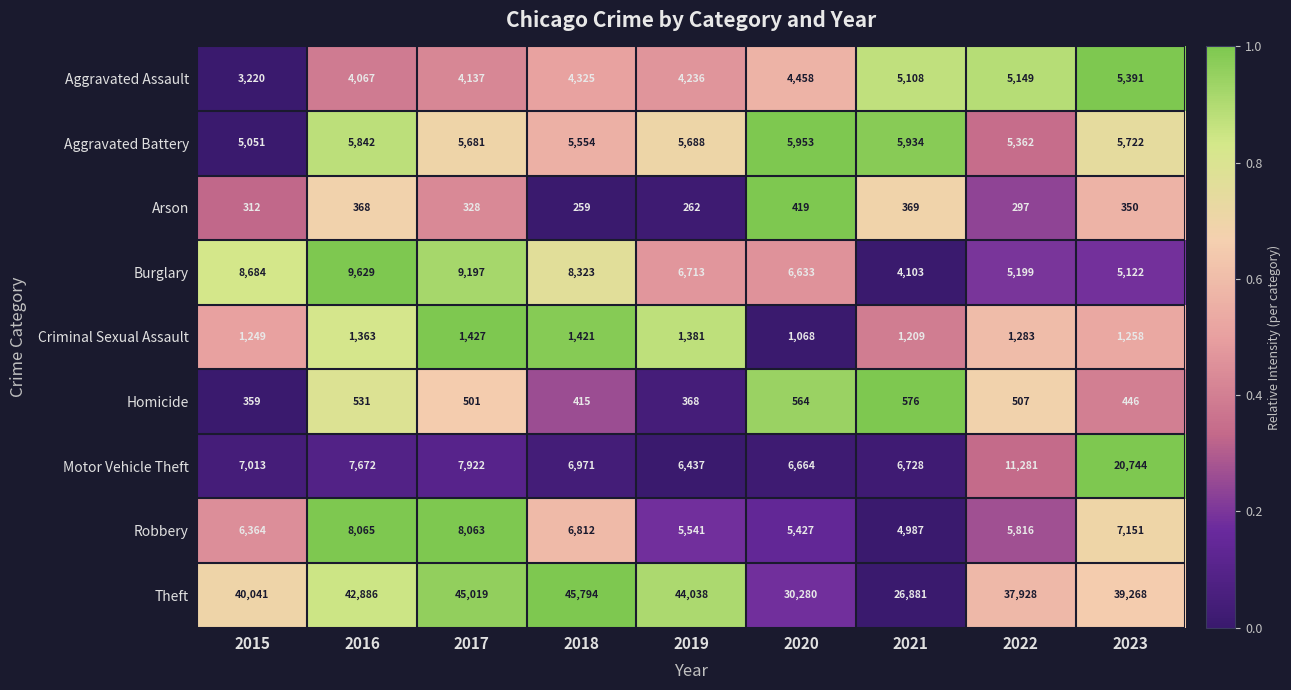

How many categories are shown in the chart?

9